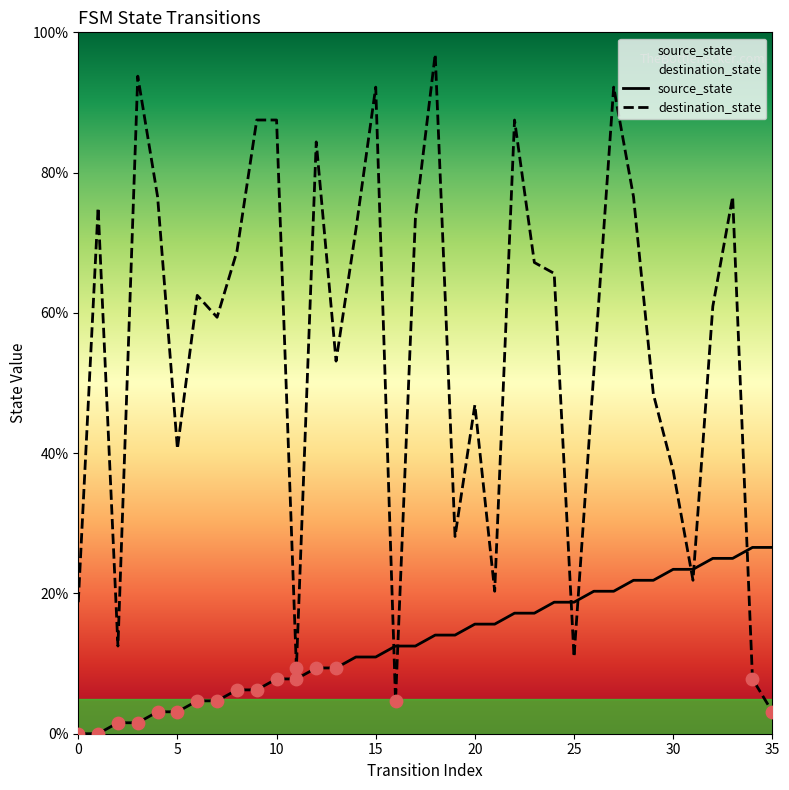

What are all the series names shown in the legend?

source_state, destination_state